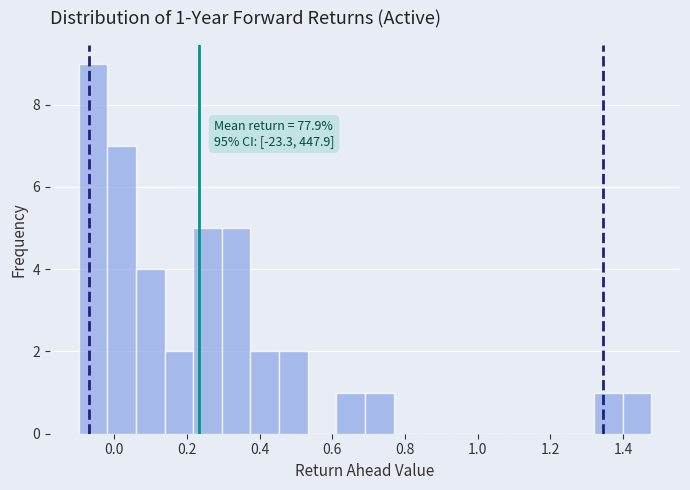

Read against the x-axis, roughly where is the centre of the tallest bar?

-0.06